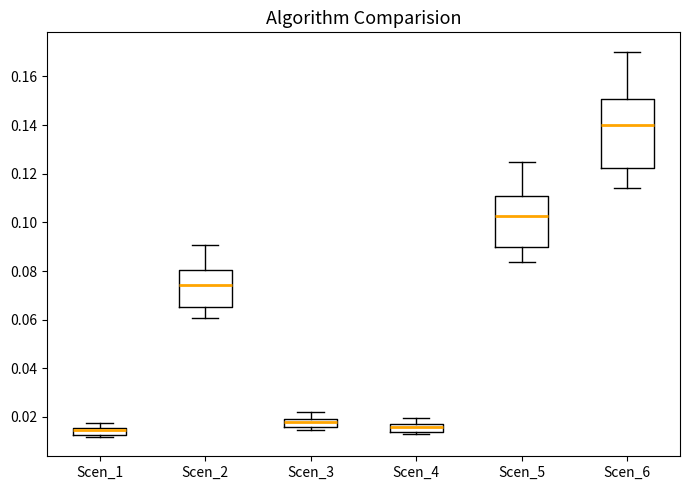

Where is the lower edge of the box for Scen_3 on the y-axis? The values are not printed on the chart, so give them approximately, as read against the axis.

0.016